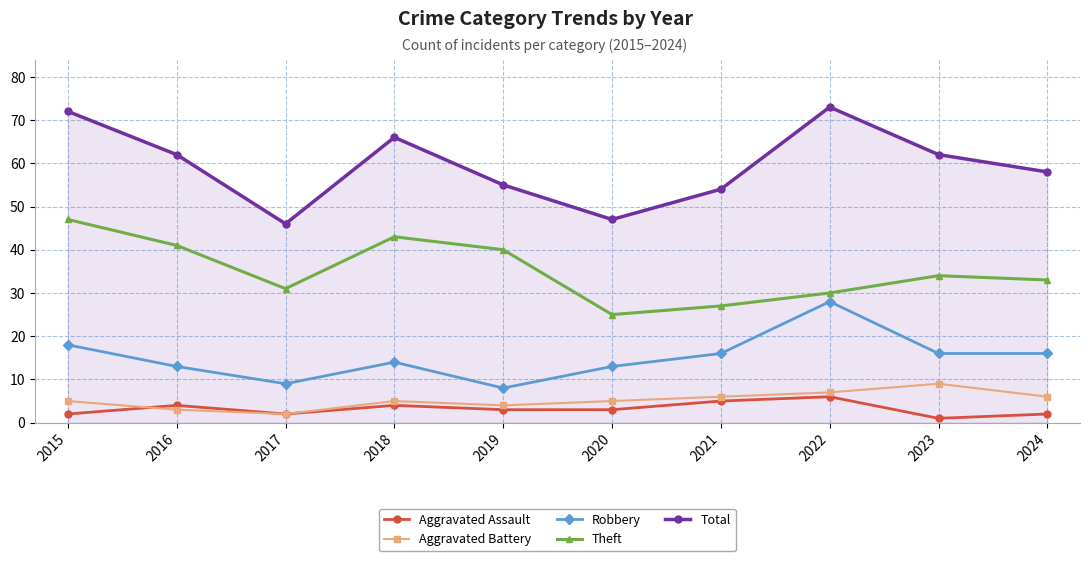

Read the Total value at 2021, to the nearest 5.

55